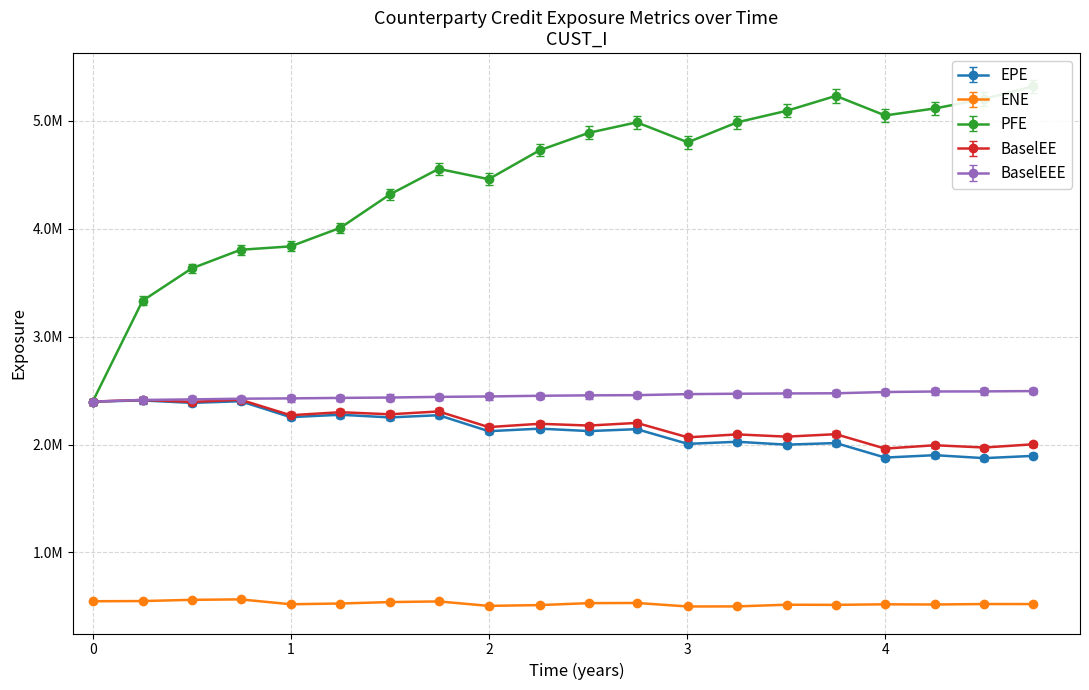

What are all the series names shown in the legend?

EPE, ENE, PFE, BaselEE, BaselEEE